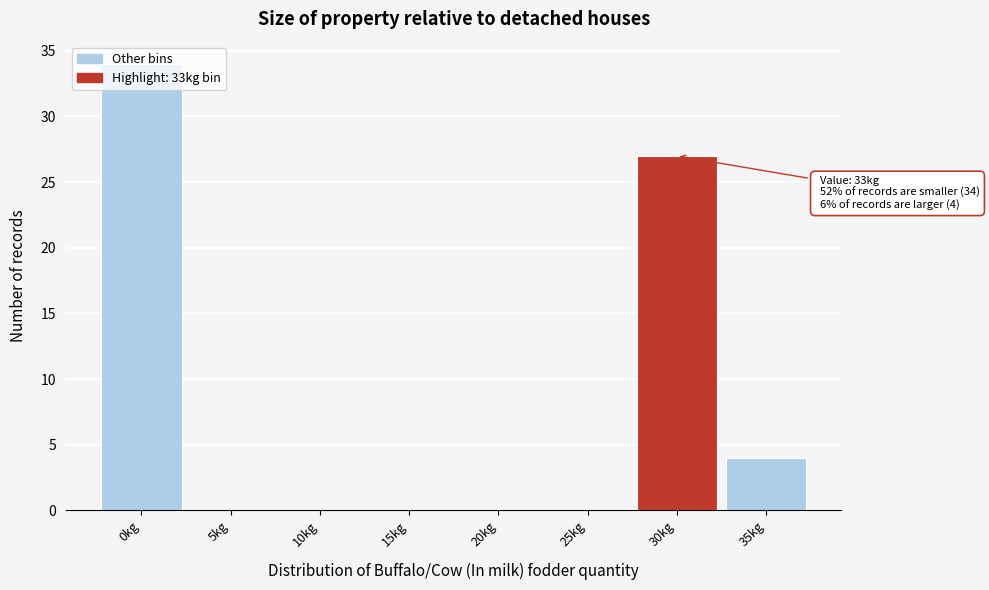

What is the sum of all values?

65